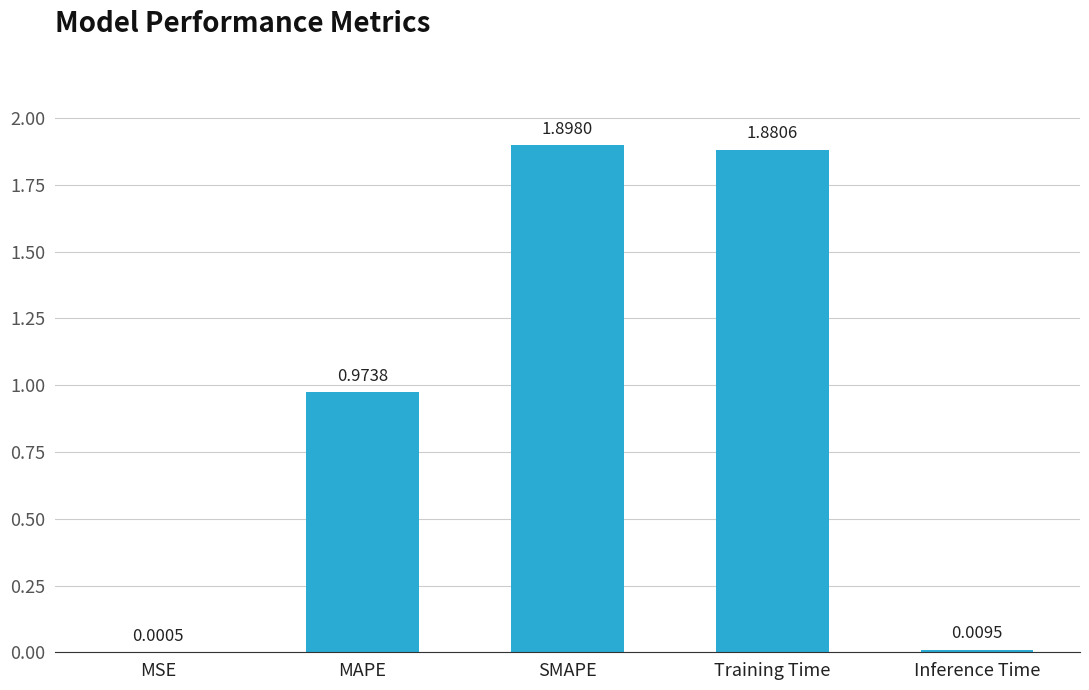

Which category has the highest value across all series?

SMAPE